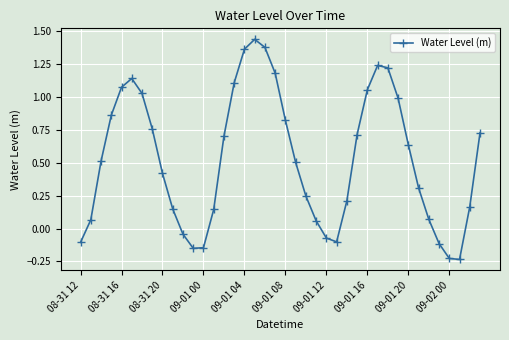

True or false: there are more than 2 points higher than both neighbors.

True